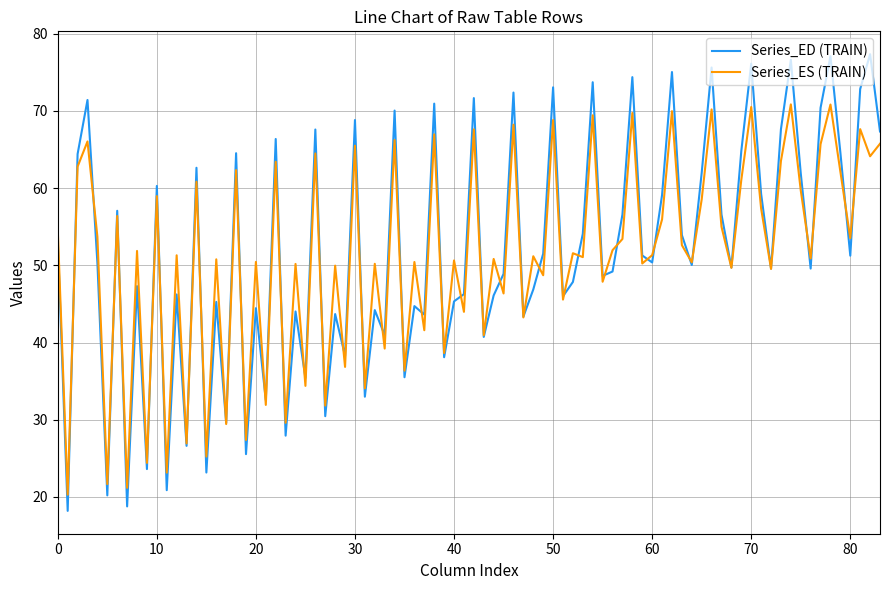

Which series has the widest spread of values?

Series_ED (TRAIN)